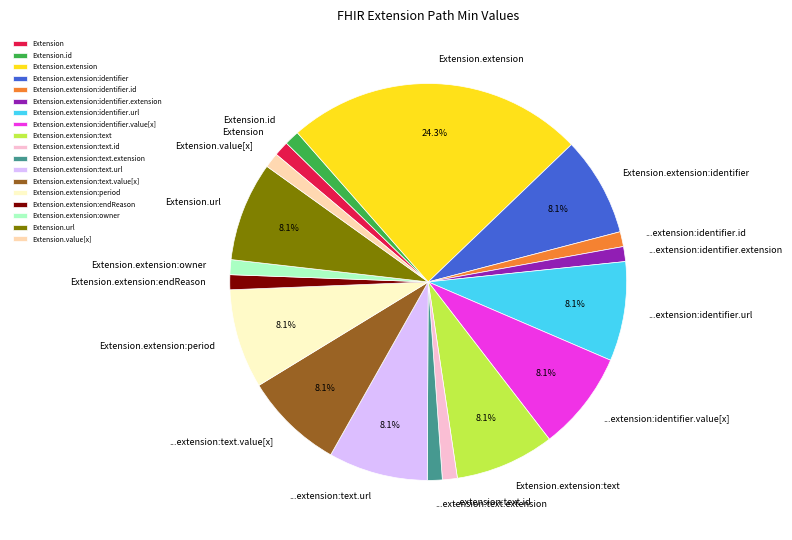

How many slices are in this pie chart?

18